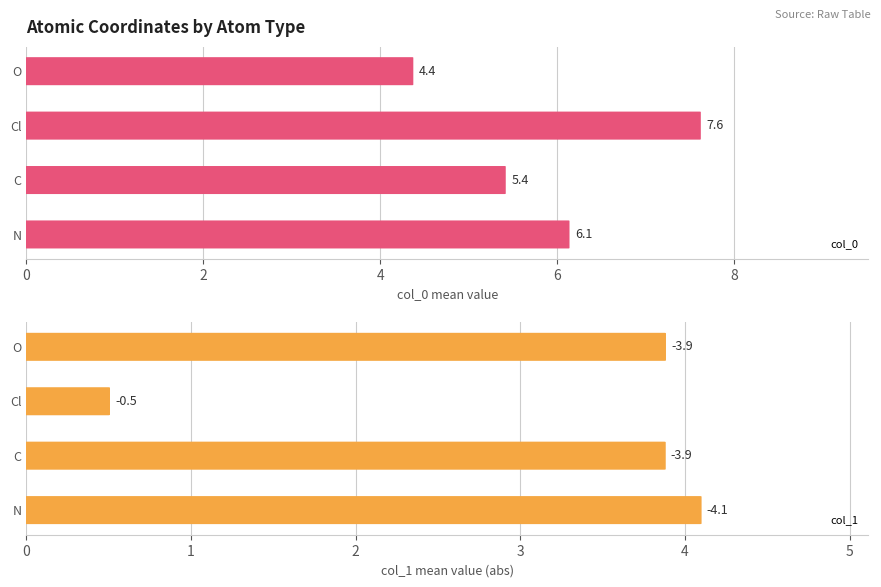

Are the bars grouped side by side (vs. stacked)?

Yes